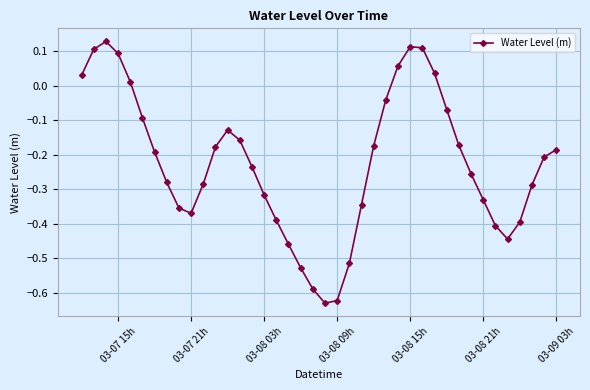

What is the sum of all values?

-9.0